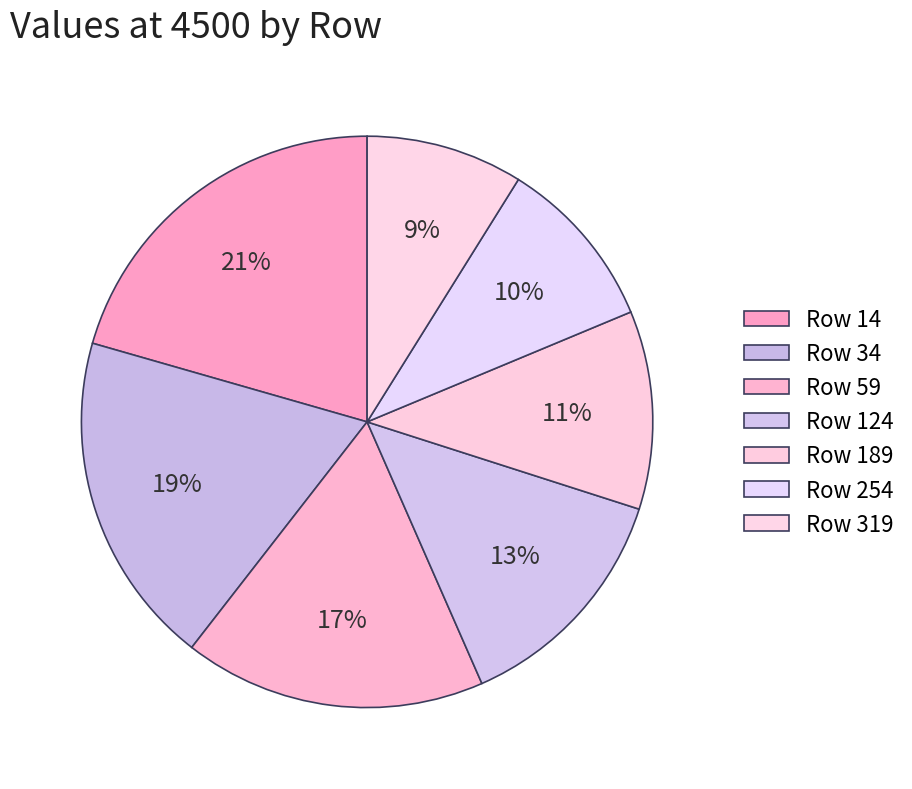

How many segments does this pie chart have?

7